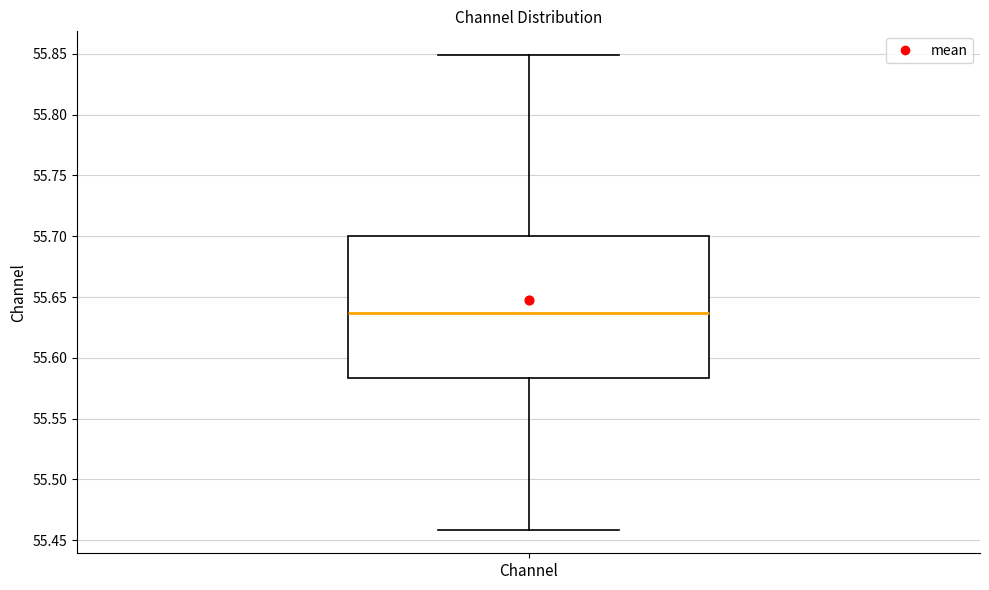

Read this box plot against the y-axis: the position of the median line, the range covered by the box, and the ends of both whiskers. The values are not printed on the chart, so give them approximately, as read against the axis.

median 55.635, box 55.585 to 55.700, whiskers 55.460 to 55.850